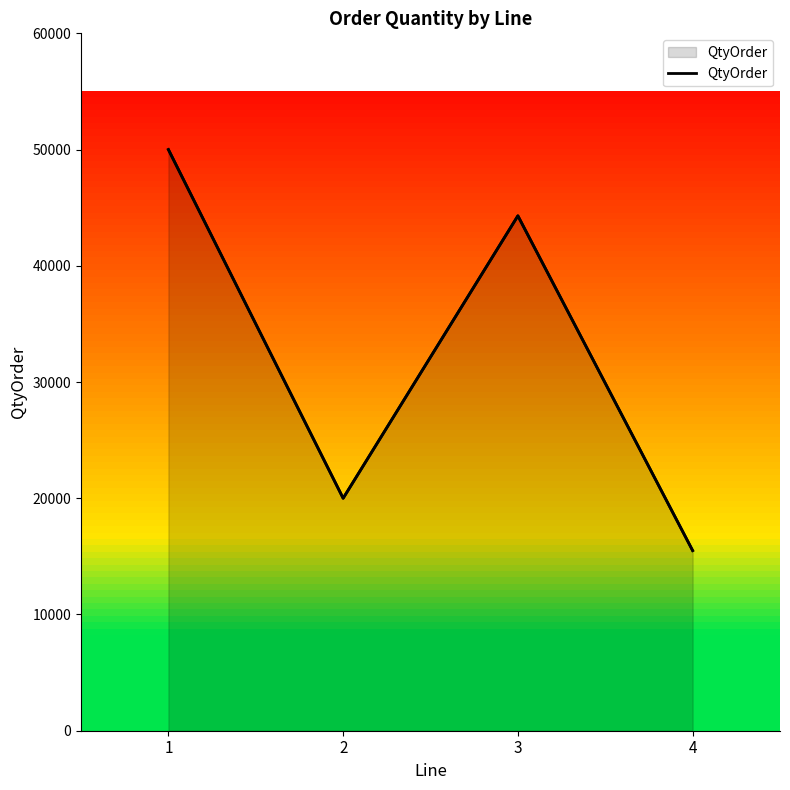

What is the difference between the second highest and minimum values?

28800